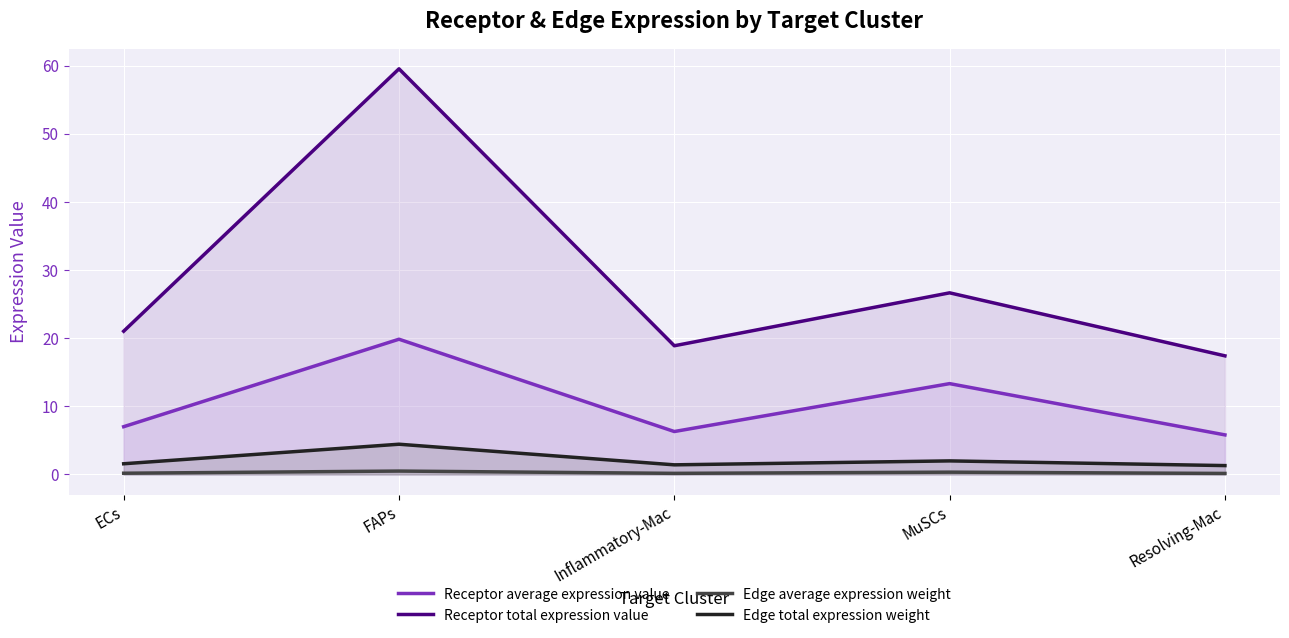

What is the maximum value shown in the chart?

59.5